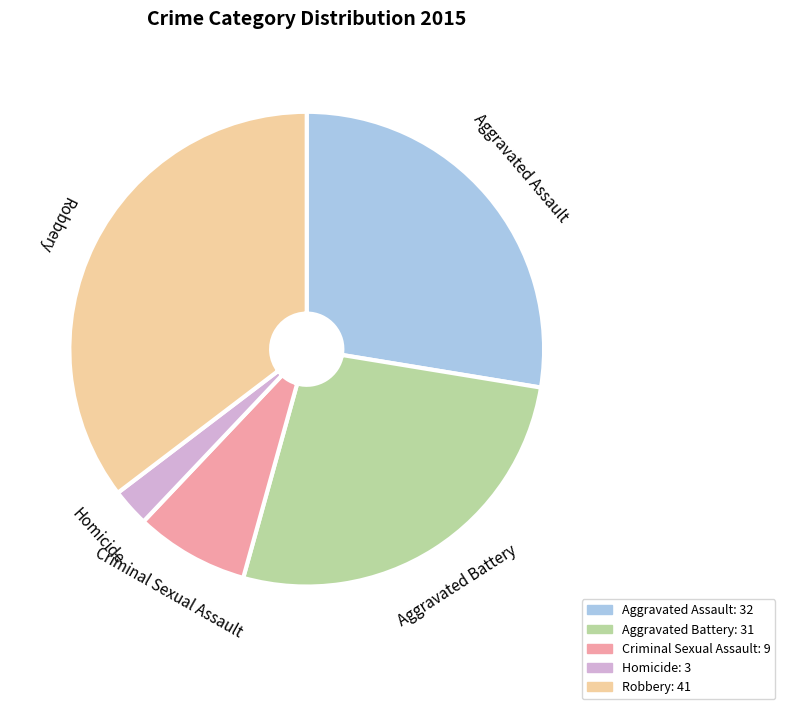

Which category has the smallest portion of the pie?

Homicide